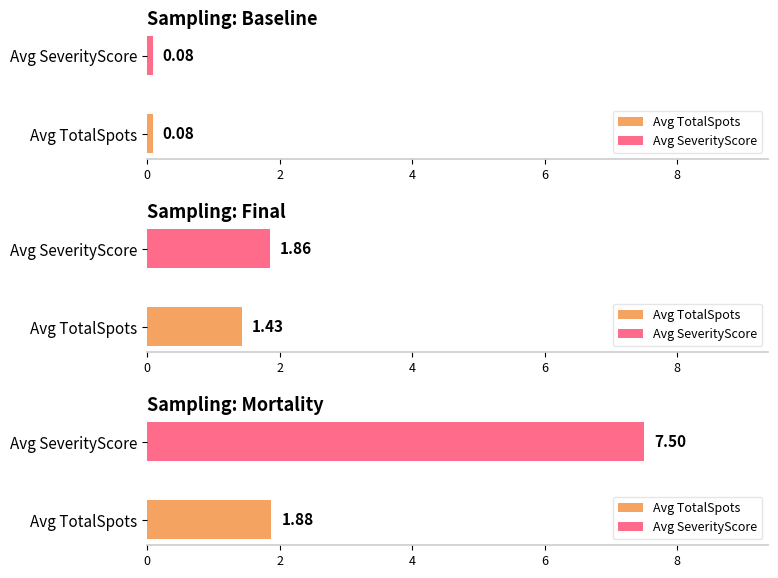

What is the label of the 1st bar from the right?

Mortality